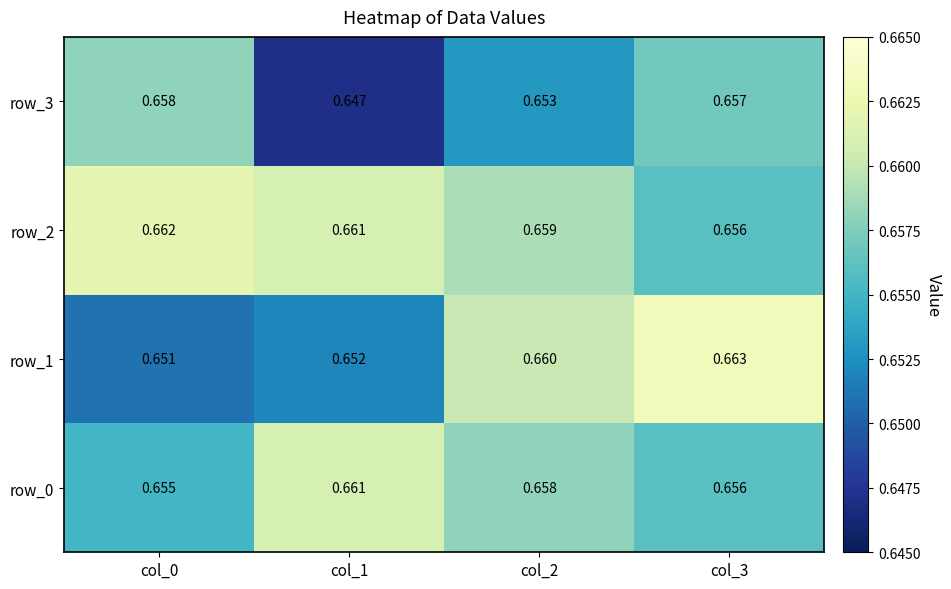

What is the total value across all series at col_2?

2.6